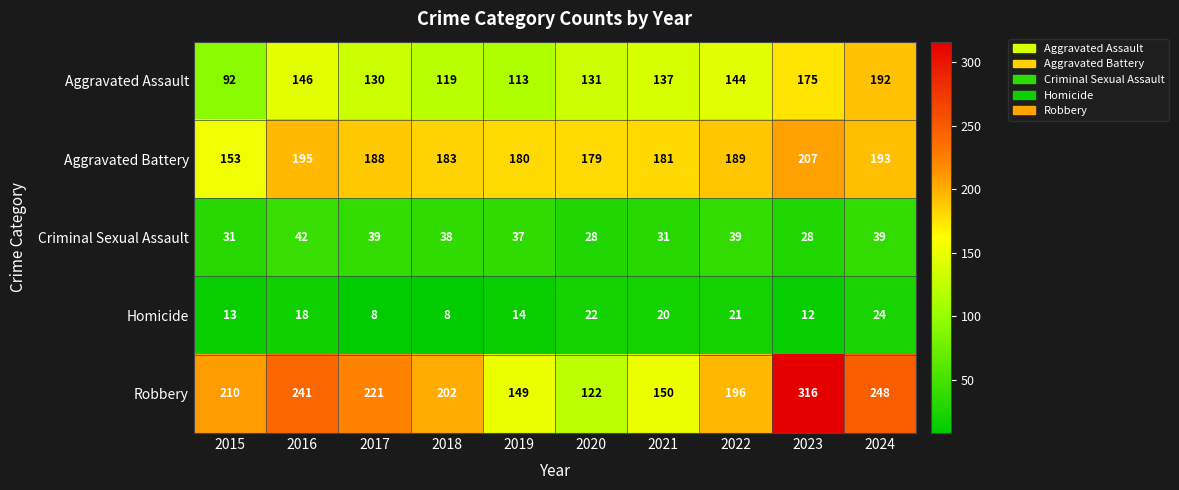

The Homicide series shows 14 at 2019. True or false?

True